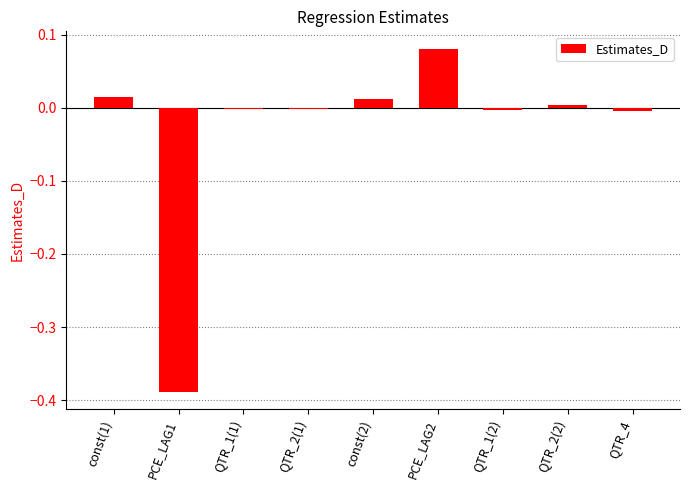

The chart shows a value of 0.0 at QTR_2(2). True or false?

True